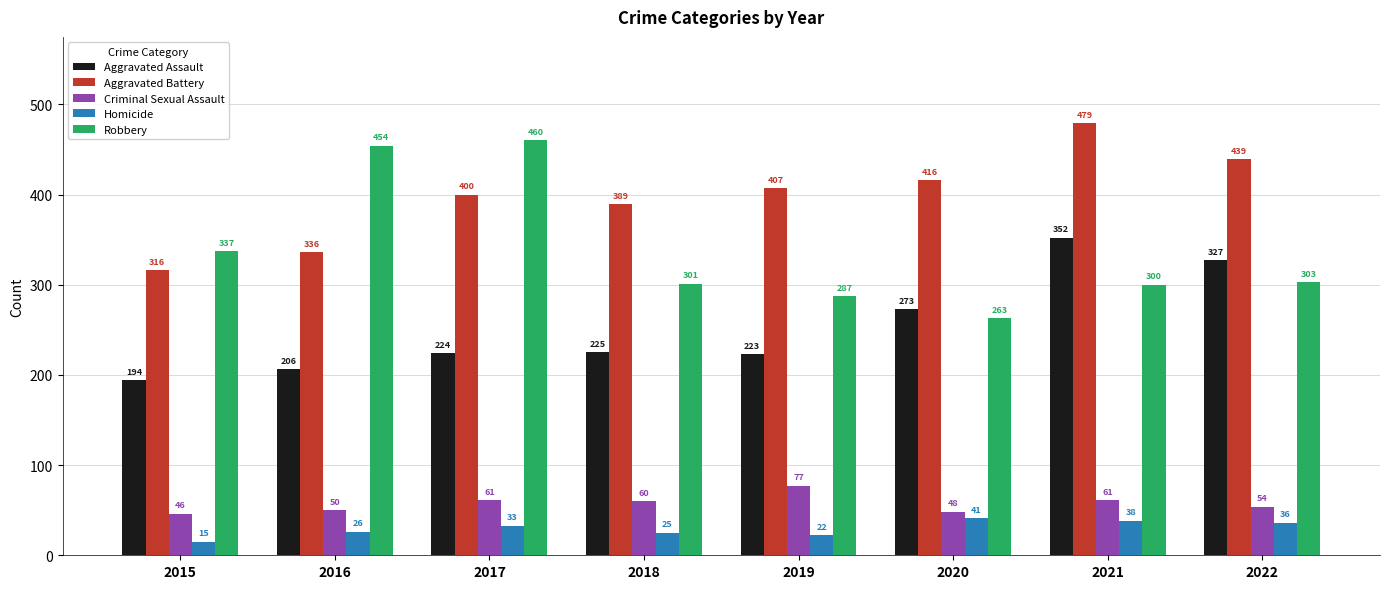

At which category is the sum across all series the highest?

2021